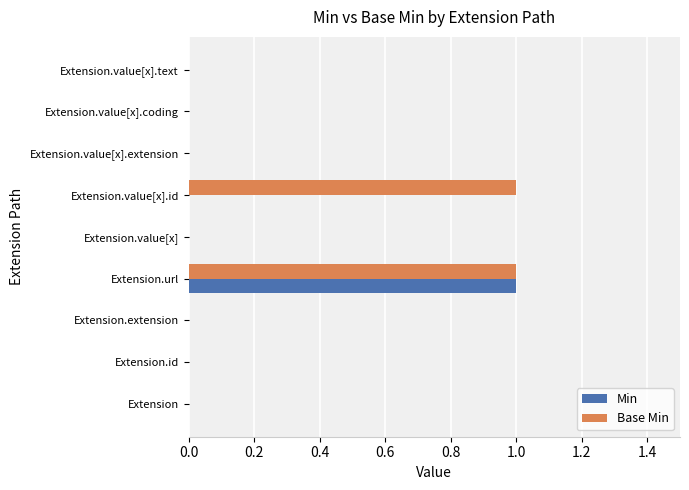

Count the number of data series in this chart.

2